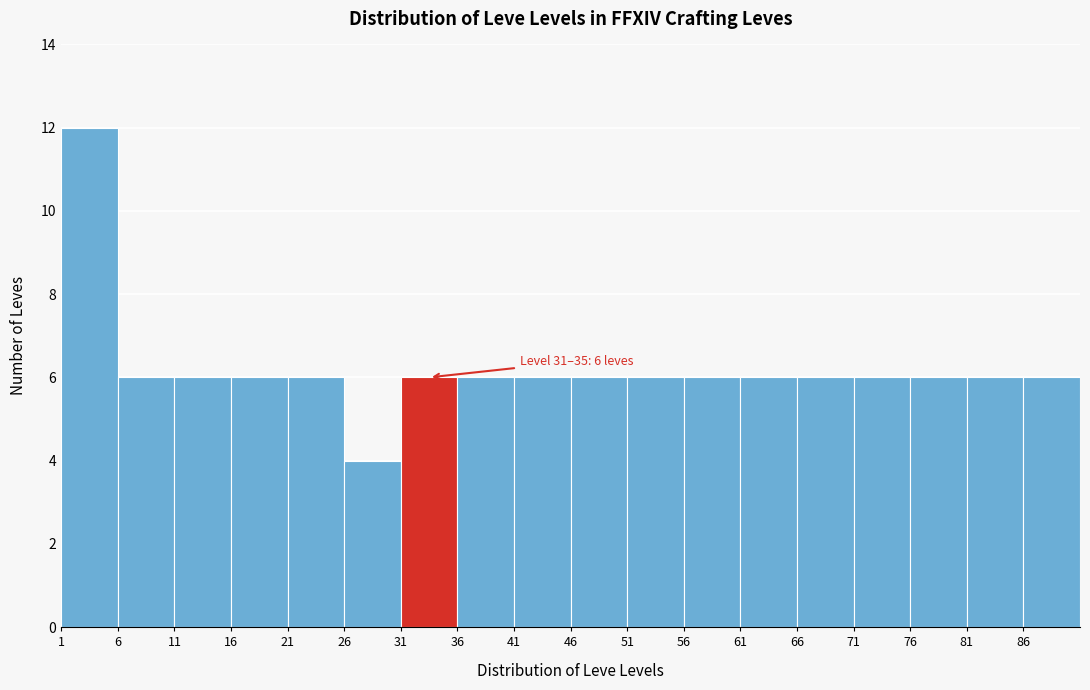

Over which range of the x-axis is the bar tallest?

1 to 6